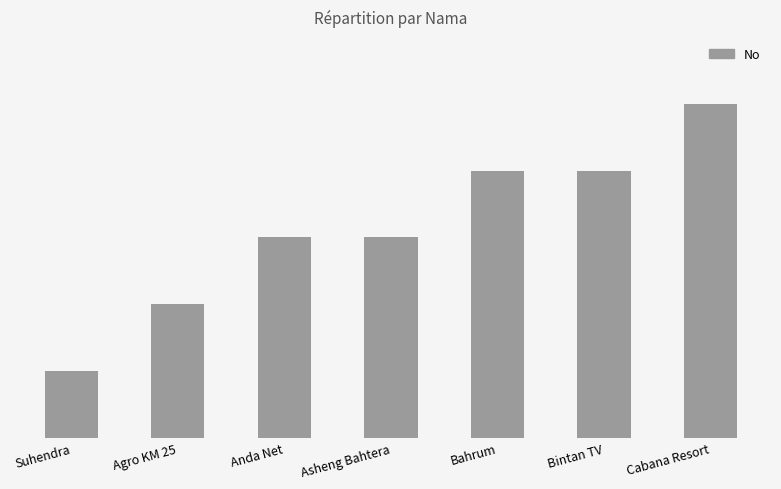

The value at Bahrum is 2. True or false?

False